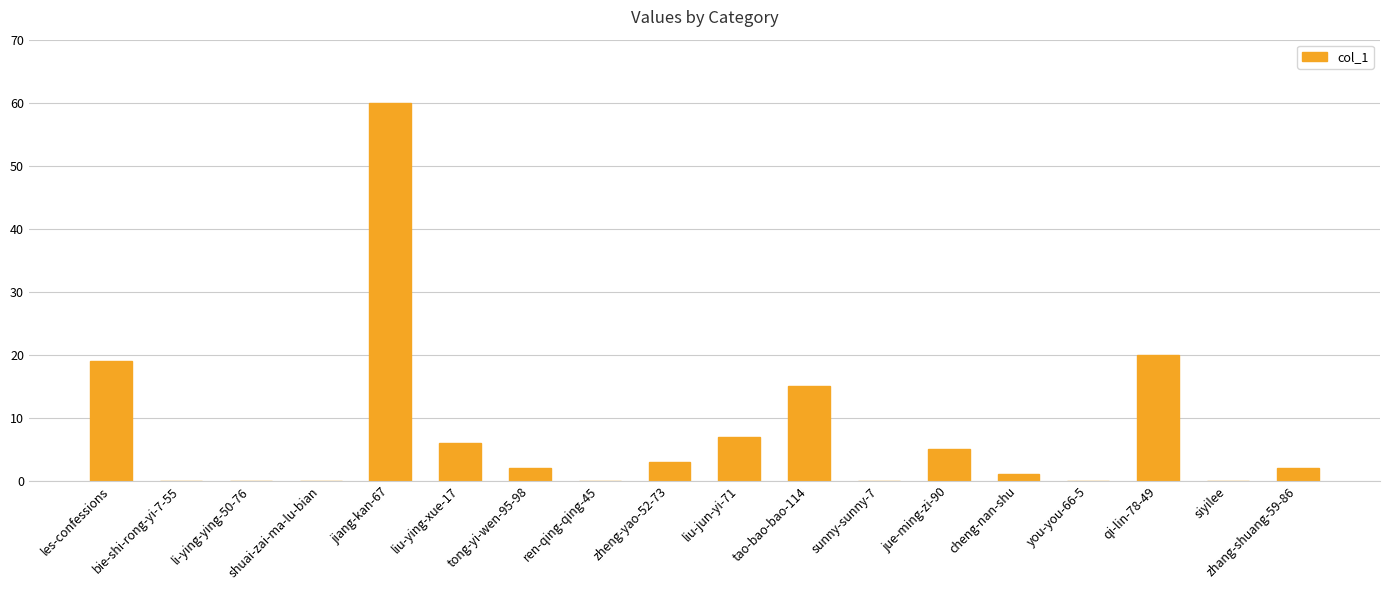

True or false: the data shows 5 at jue-ming-zi-90.

True